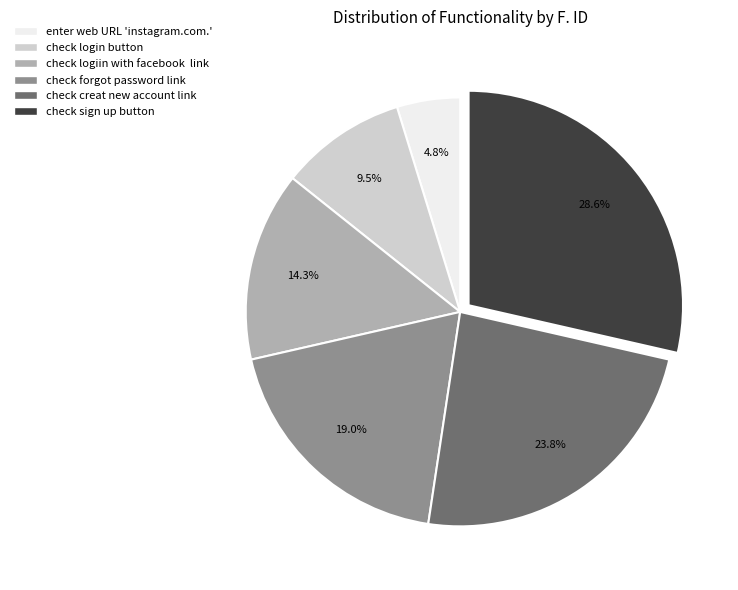

How many slices are in this pie chart?

6